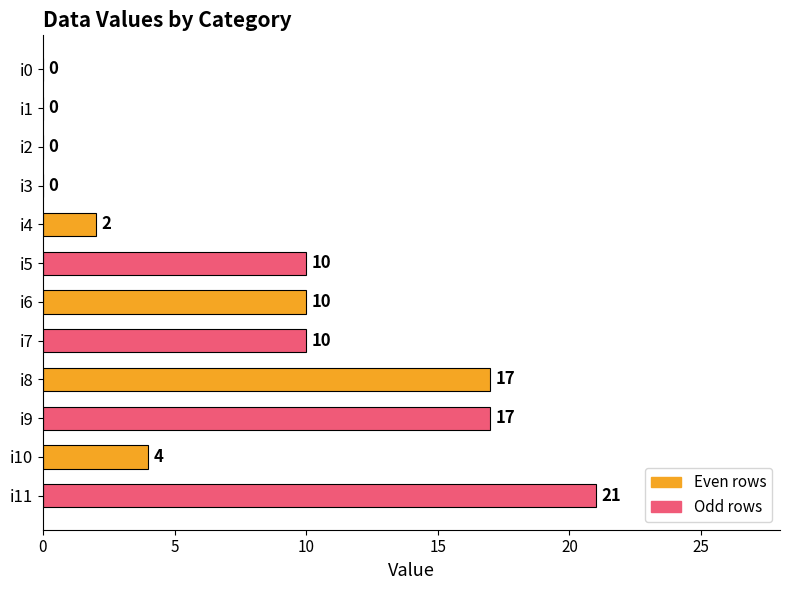

Reading bottom to top, what are all the values shown in this chart?

i11=21	i10=4	i9=17	i8=17	i7=10	i6=10	i5=10	i4=2	i3=0	i2=0	i1=0	i0=0